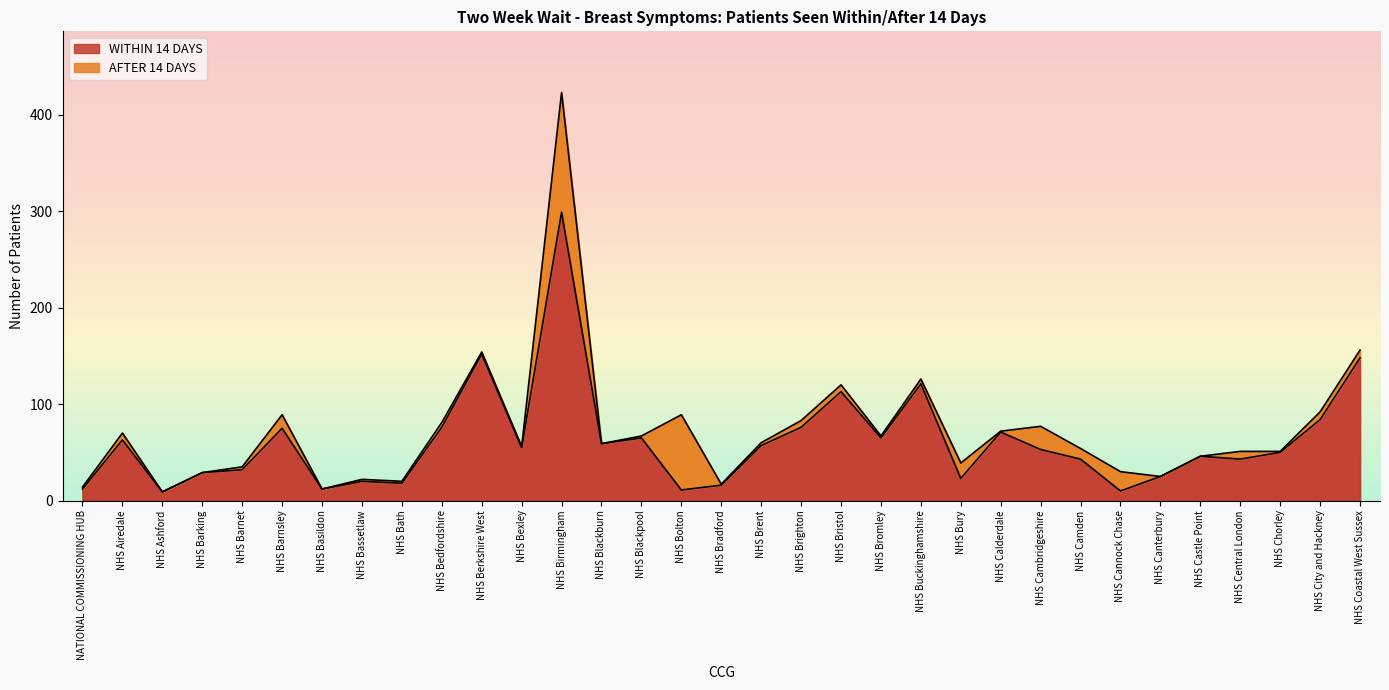

Reading left to right, transcribe all the data shown in this chart.

12	63	9	29	32	75	12	20	18	76	152	55	299	59	65	11	16	57	76	113	65	121	23	71	53	43	10	25	46	43	50	84	148